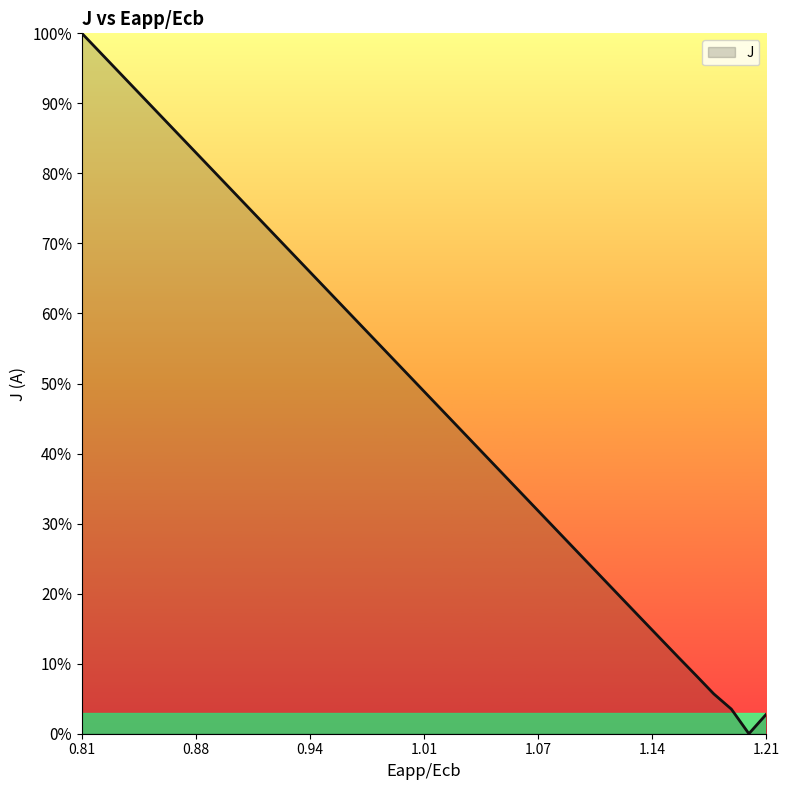

True or false: there are more than 1 points higher than both neighbors.

False